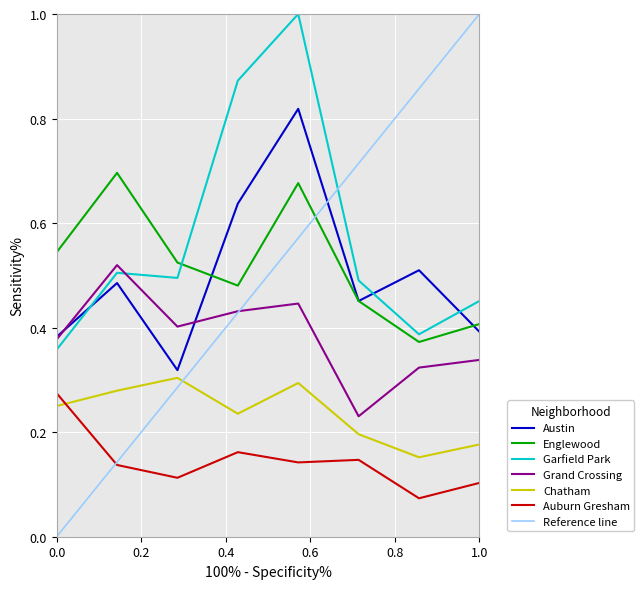

What is the difference between the second highest and minimum values in the Englewood series?

0.3